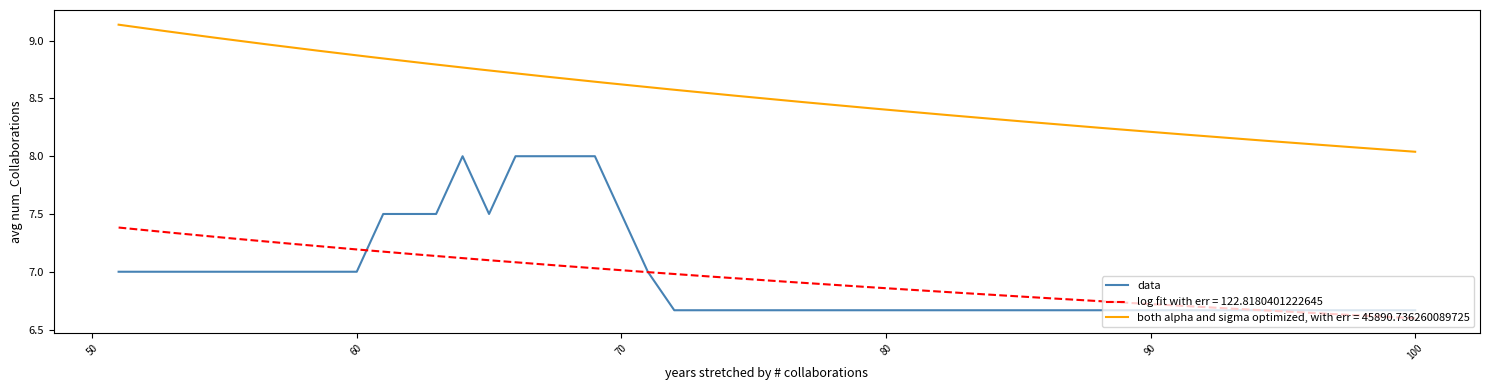

True or false: both alpha and sigma optimized, with err = 45890.736260089725 and log fit with err = 122.8180401222645 cross at least once.

False